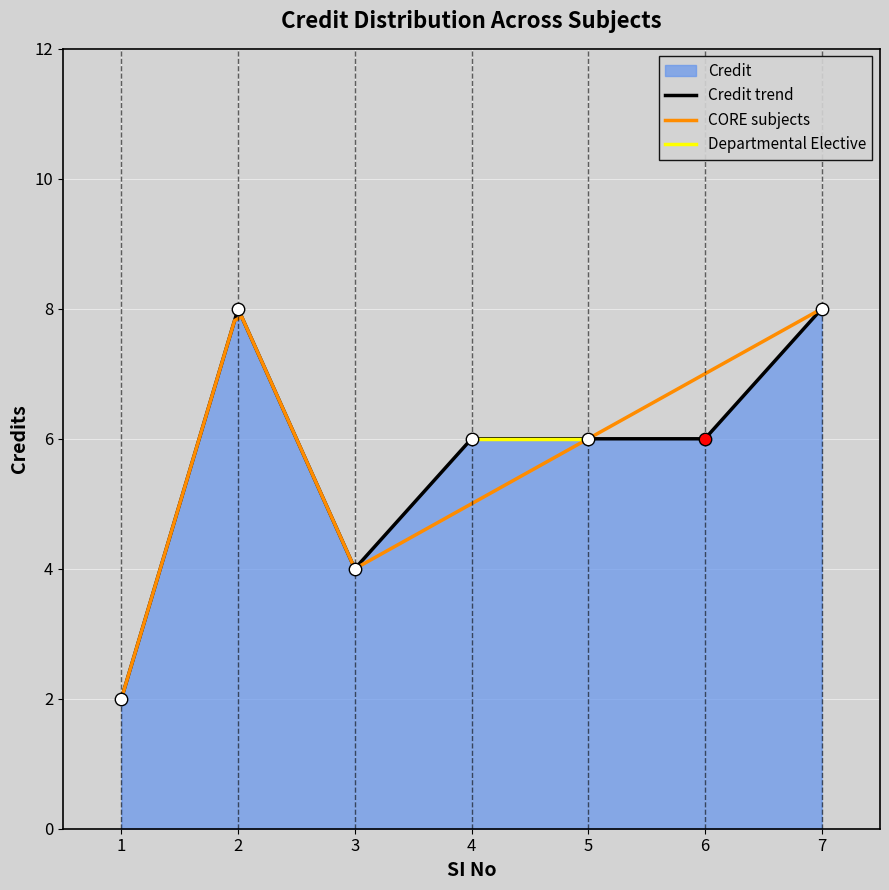

Approximately how many times larger is the value at 4 compared to 6?

1.0